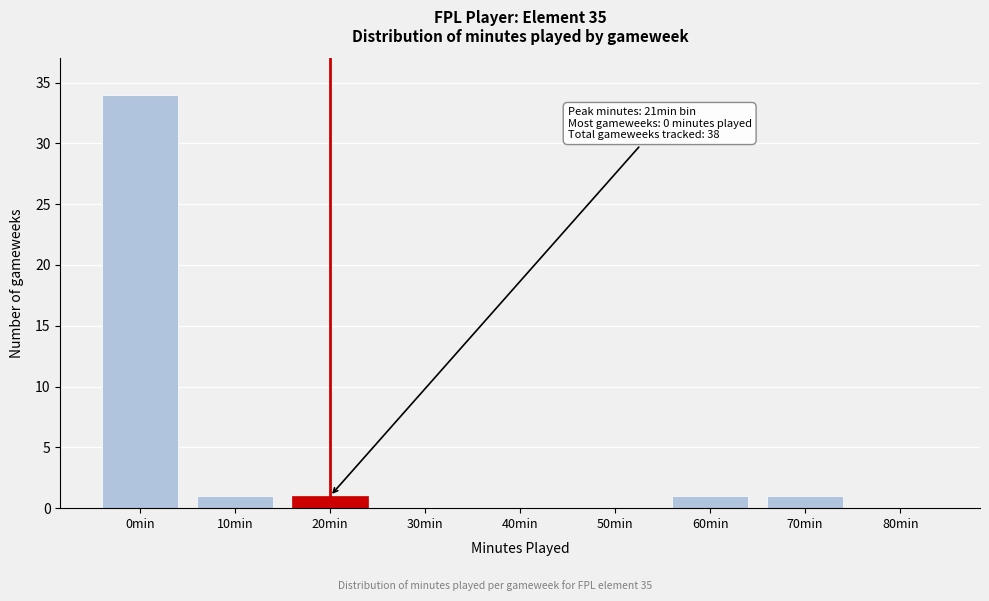

Reading left to right, transcribe all the data shown in this chart.

0min=34	10min=1	20min=1	30min=0	40min=0	50min=0	60min=1	70min=1	80min=0